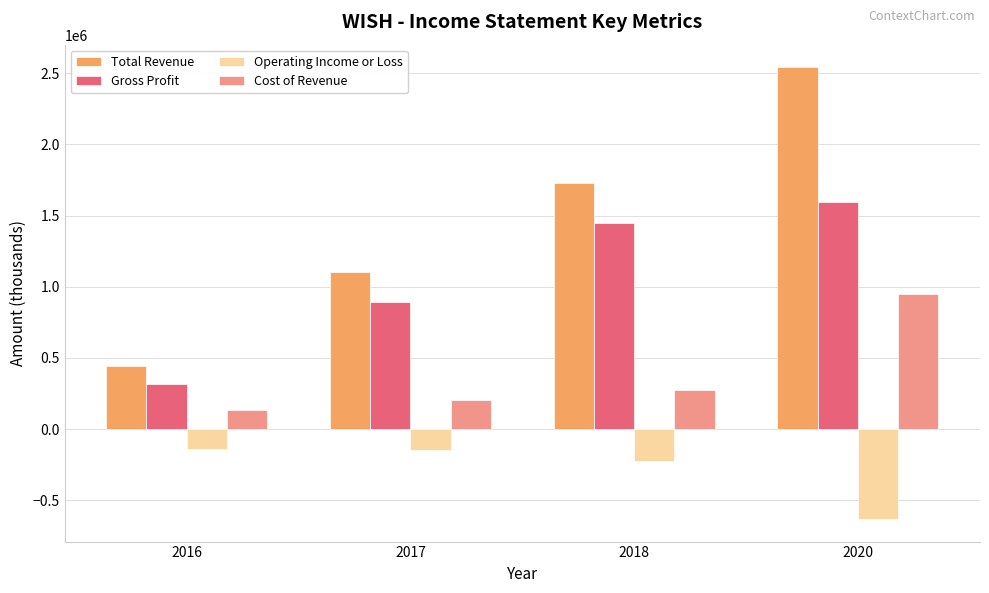

The value of Operating Income or Loss at 2016 is -141000. True or false?

True